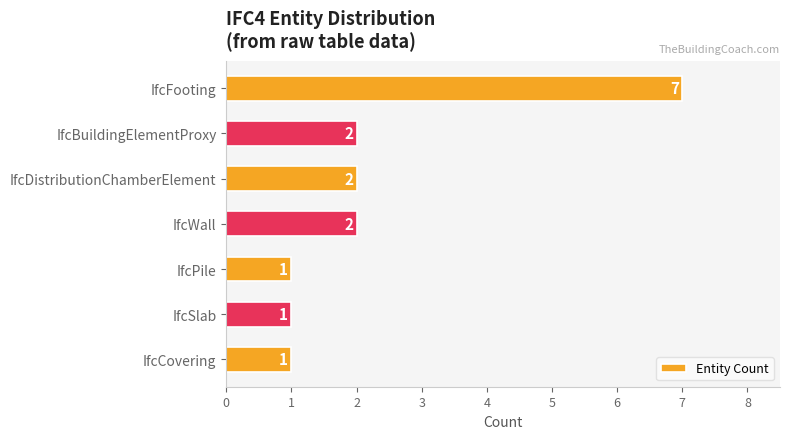

Does the chart contain stacked bars?

No